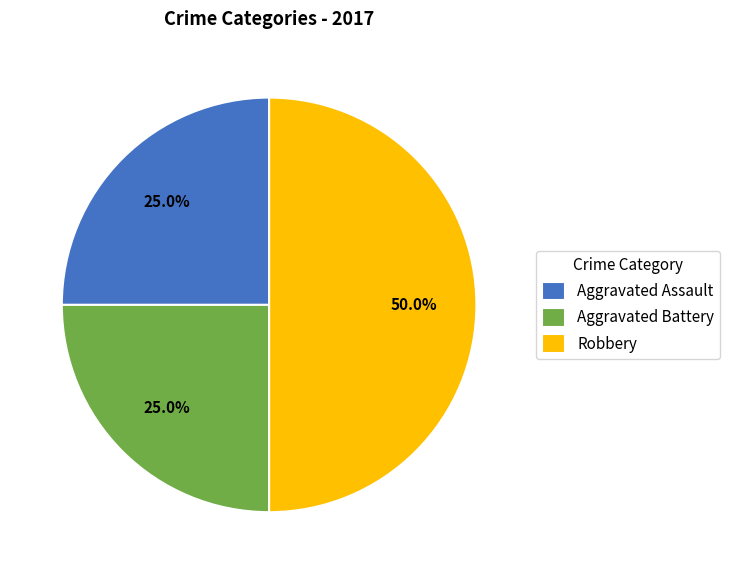

To the nearest percent, what portion does Robbery represent?

50%